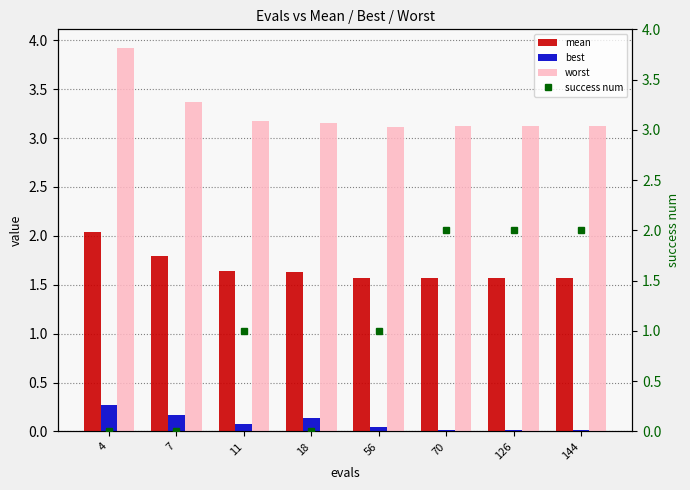

What are all the series names shown in the legend?

mean, best, worst, success num